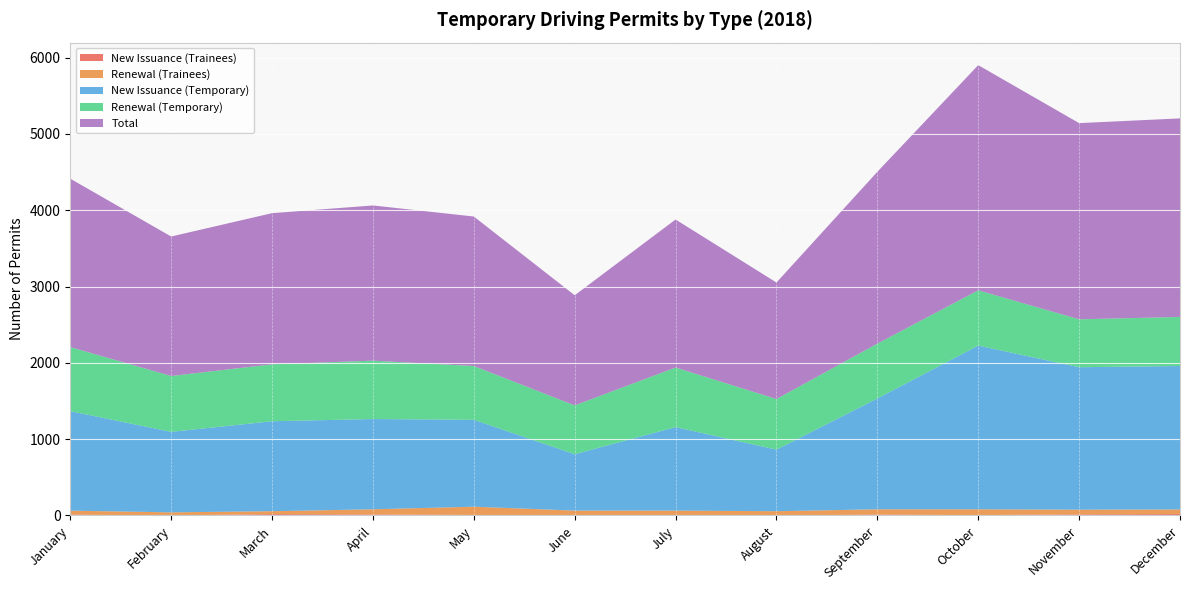

Reading right to left, list all the values displayed in this chart.

New Issuance (Trainees): 19	15	4	11	0	4	2	6	14	18	0	10
Renewal (Trainees): 60	61	77	70	56	60	62	109	67	38	41	53
New Issuance (Temporary): 1880	1867	2146	1452	807	1094	739	1139	1183	1179	1055	1304
Renewal (Temporary): 643	628	724	719	663	781	640	705	765	746	732	840
Total: 2602	2571	2951	2252	1527	1940	1443	1959	2034	1981	1828	2207